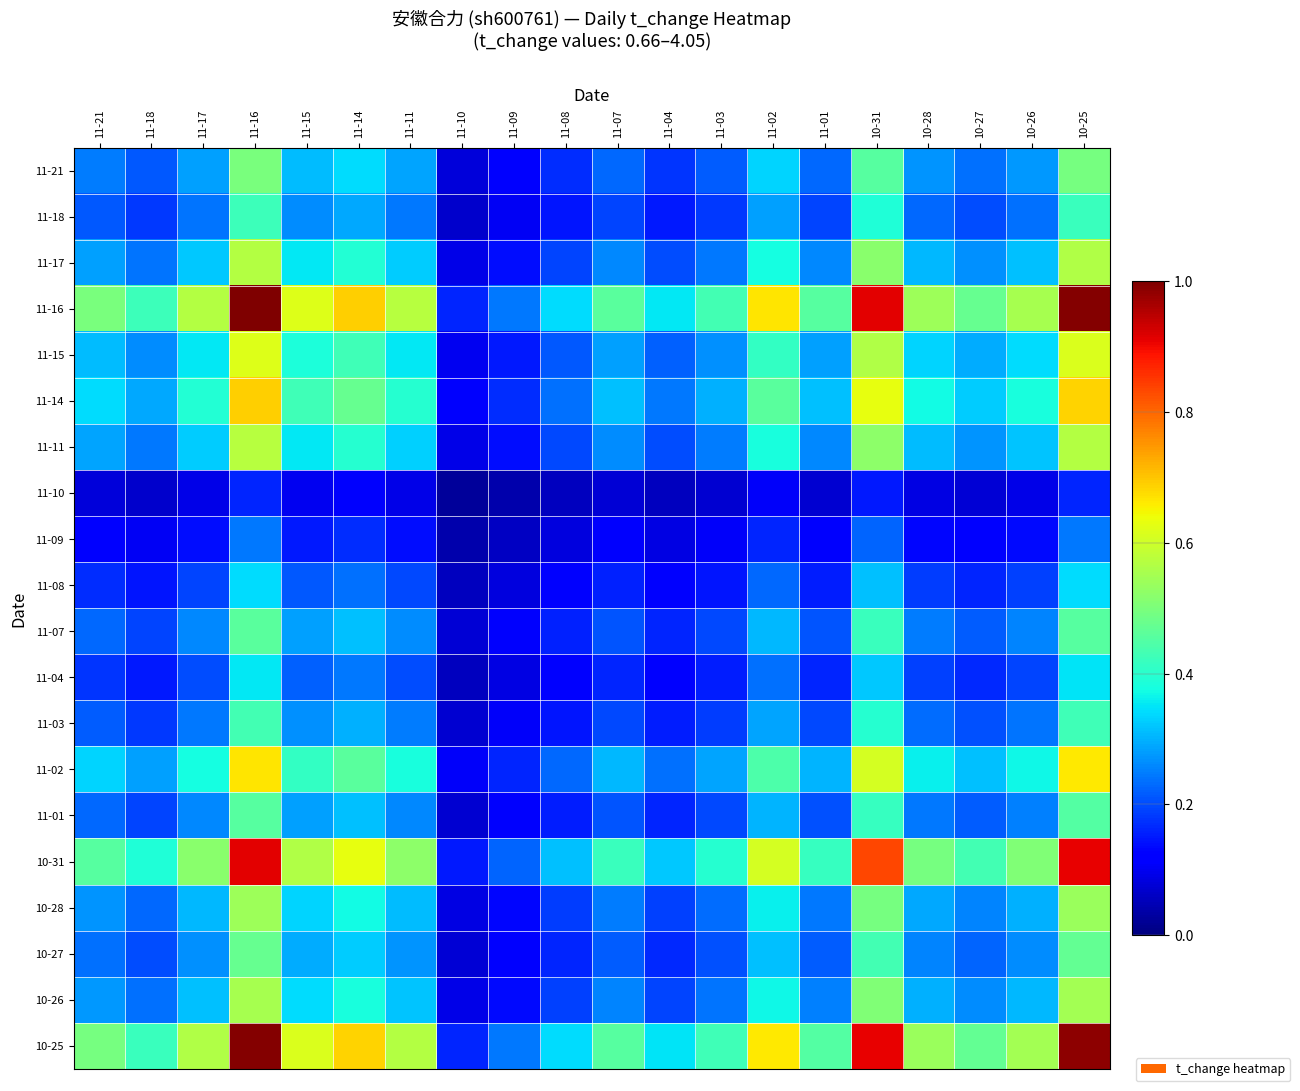

At which category is the sum across all series the highest?

11-16